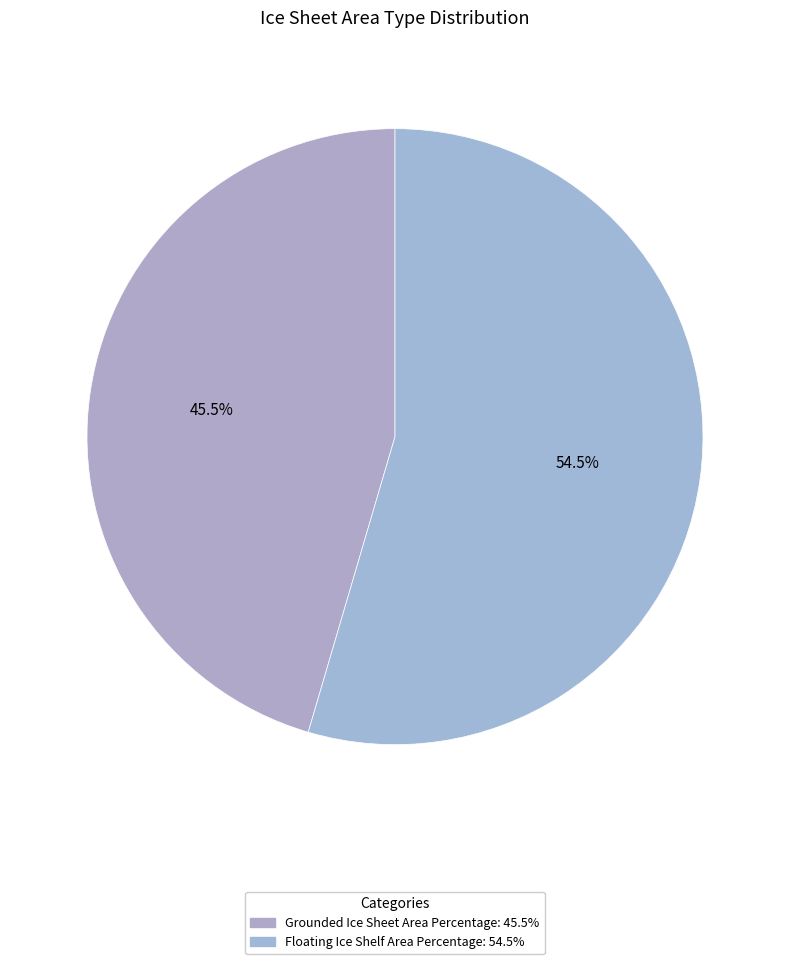

To the nearest percent, what is the combined percentage of Grounded Ice Sheet Area Percentage and Floating Ice Shelf Area Percentage?

100%